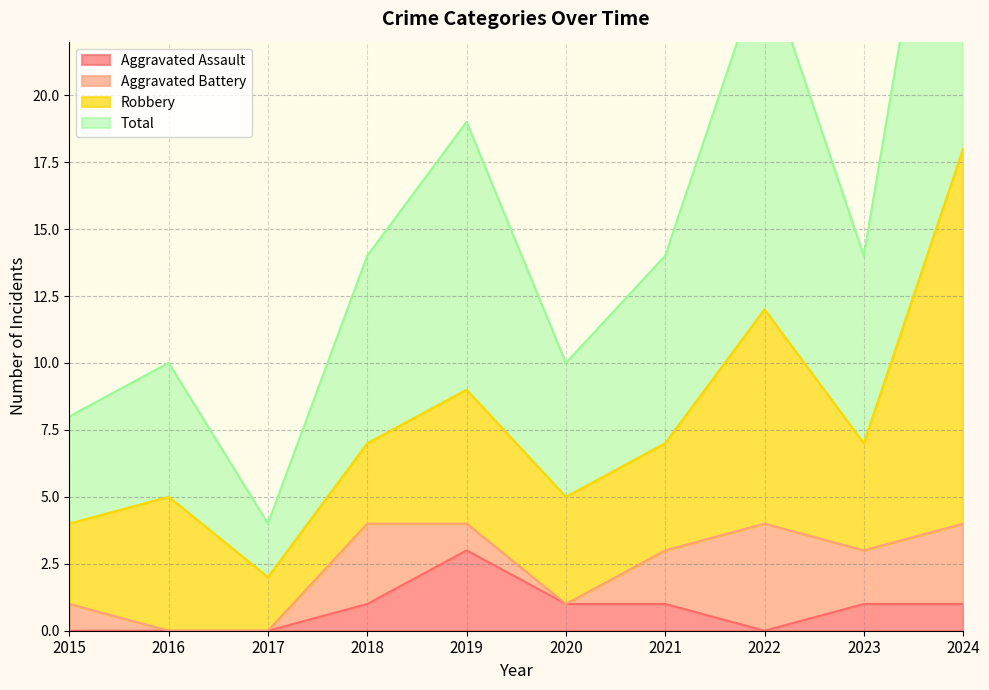

Which series has the largest total across all categories?

Total